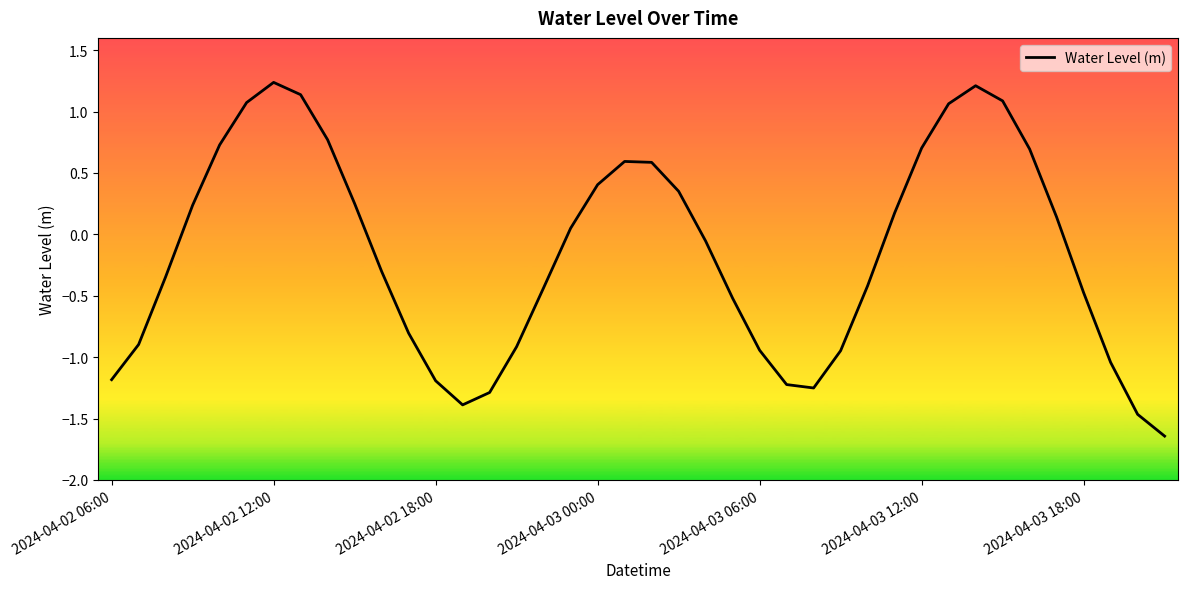

What is the difference between the maximum and minimum values?

2.9